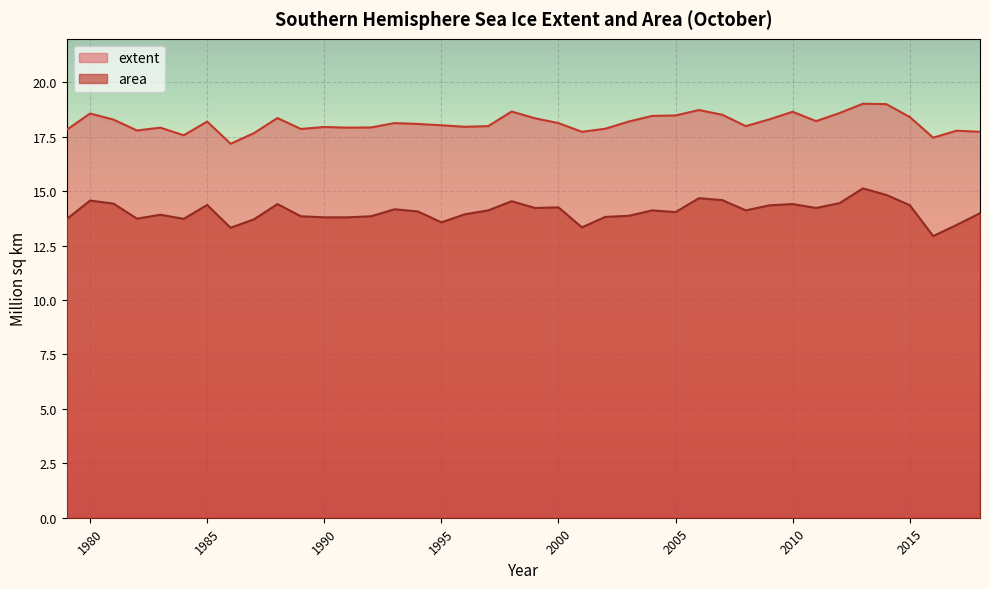

At which category does extent reach its first local valley?

1982